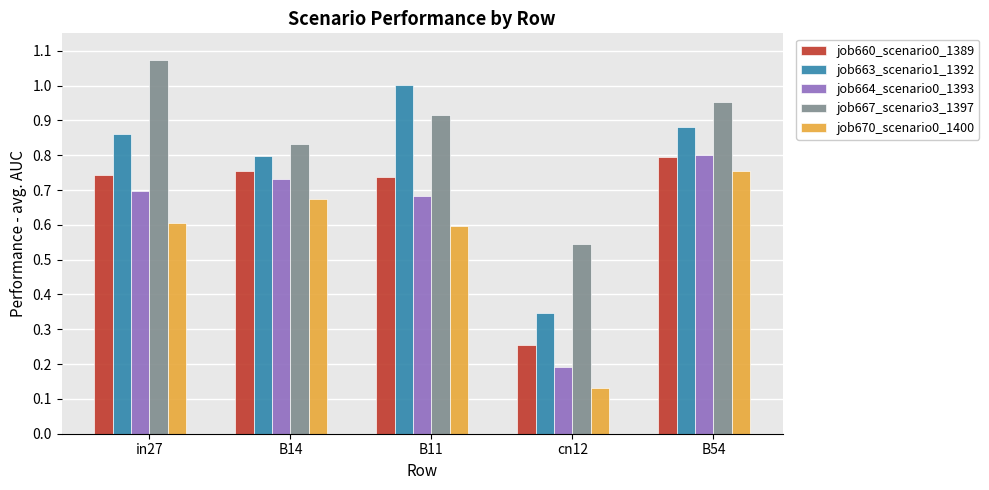

What is the average value of the job664_scenario0_1393 series?

0.6